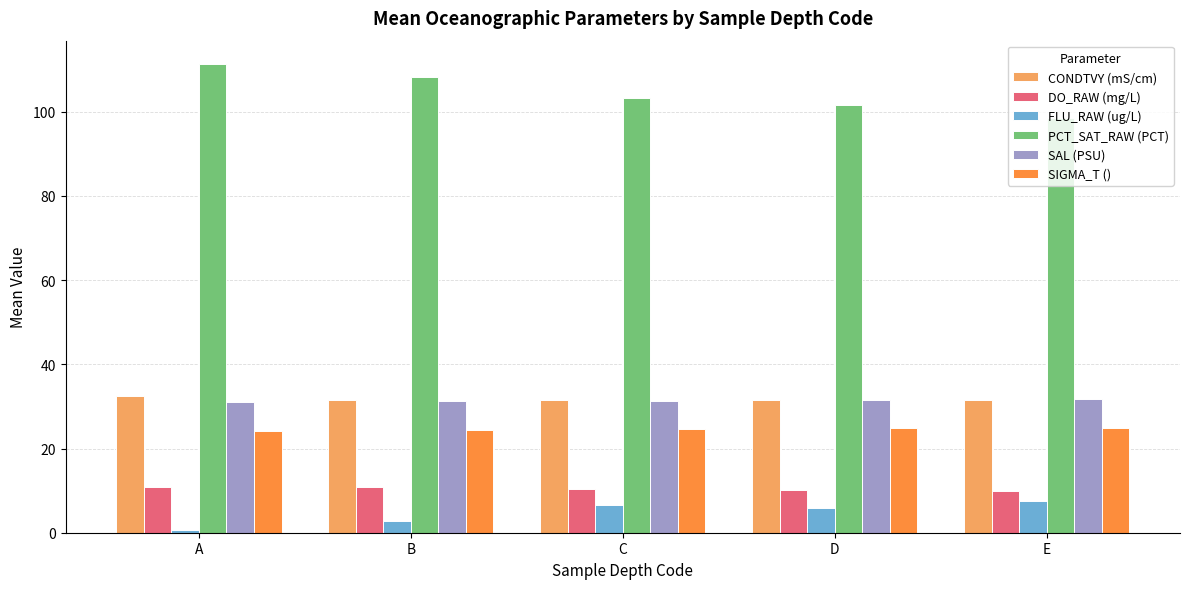

What is the difference between the highest and lowest values at E?

90.9